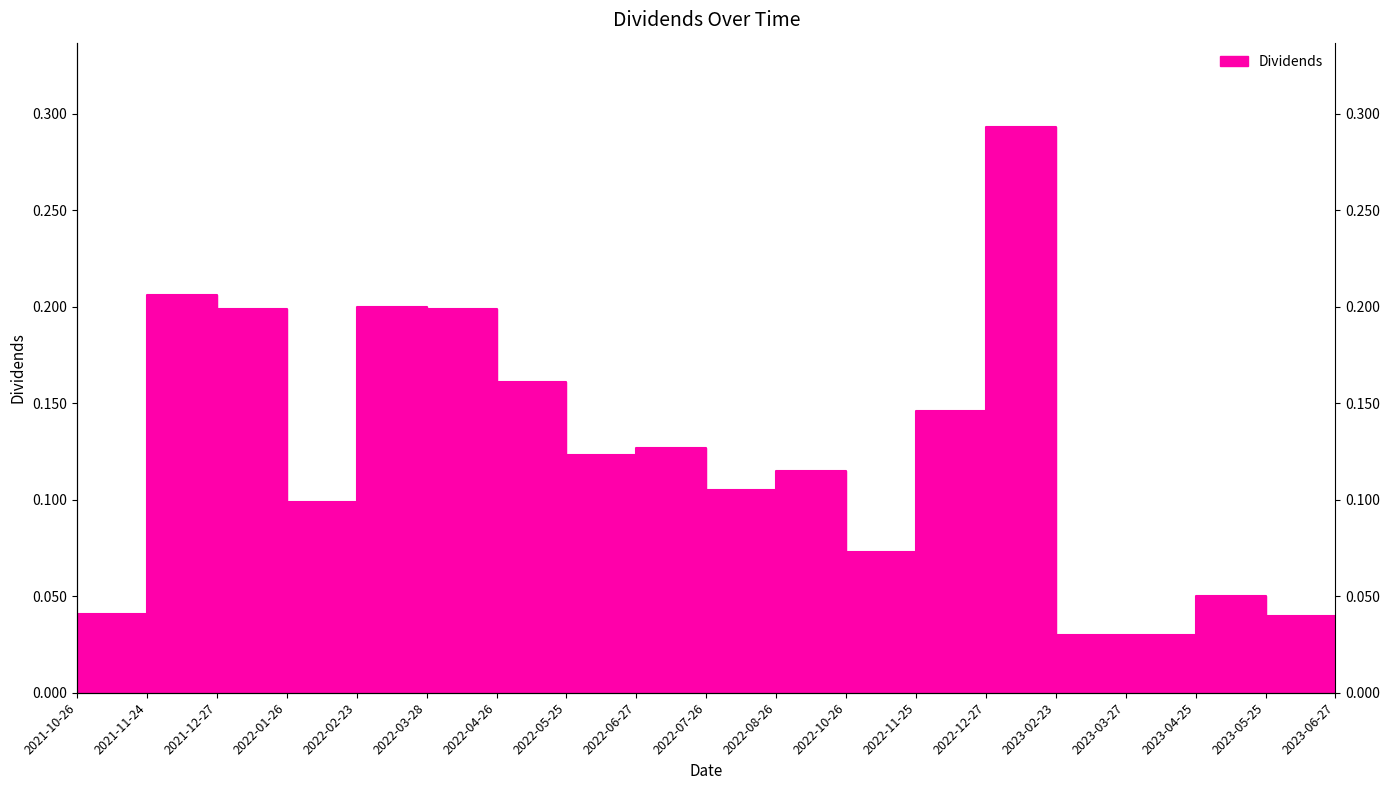

Reading left to right, list all the values displayed in this chart.

2021-10-26=0.0	2021-11-24=0.2	2021-12-27=0.2	2022-01-26=0.1	2022-02-23=0.2	2022-03-28=0.2	2022-04-26=0.2	2022-05-25=0.1	2022-06-27=0.1	2022-07-26=0.1	2022-08-26=0.1	2022-10-26=0.1	2022-11-25=0.1	2022-12-27=0.3	2023-02-23=0.0	2023-03-27=0.0	2023-04-25=0.1	2023-05-25=0.0	2023-06-27=0.0